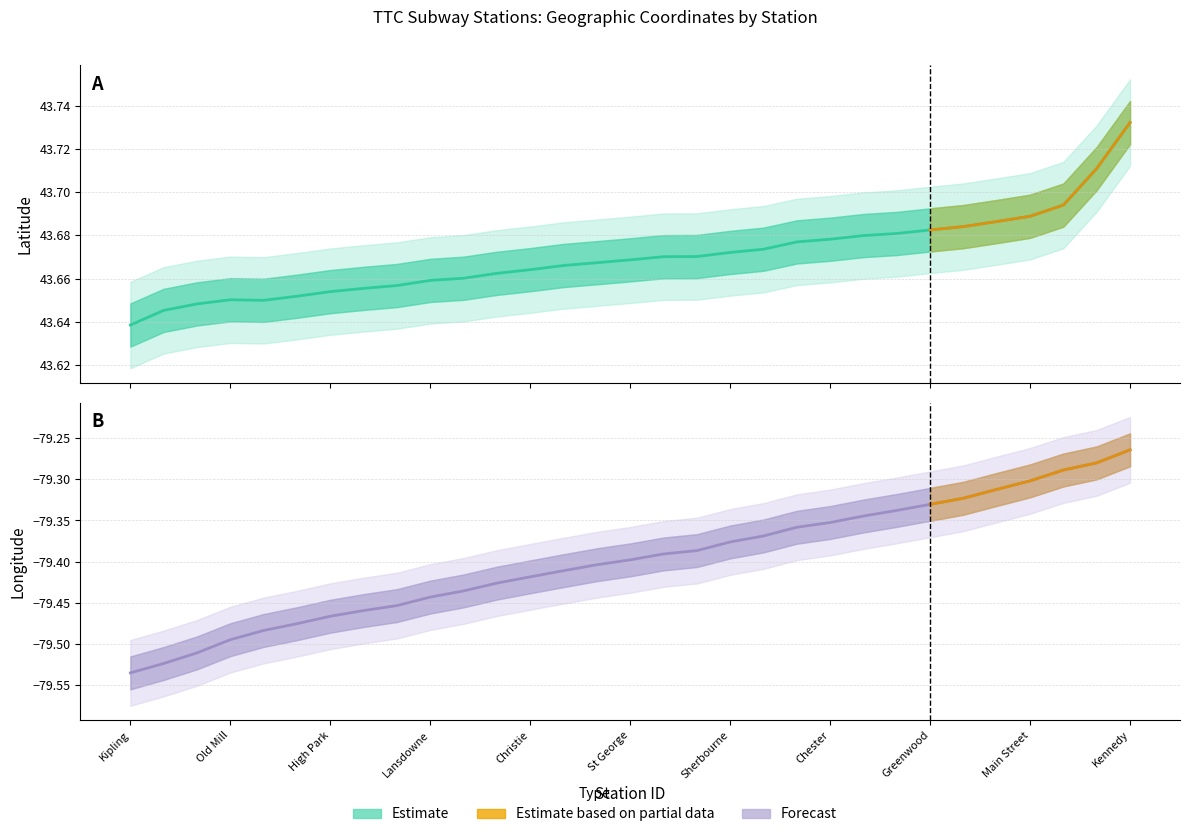

At which category does LATITUDE reach its first local peak?

Old Mill